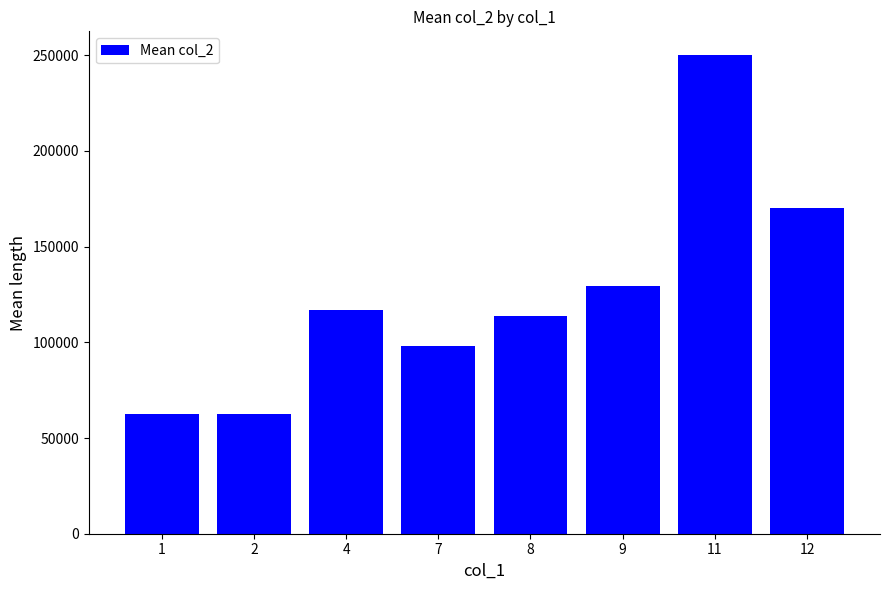

The value at 1 is 62402.0. True or false?

True